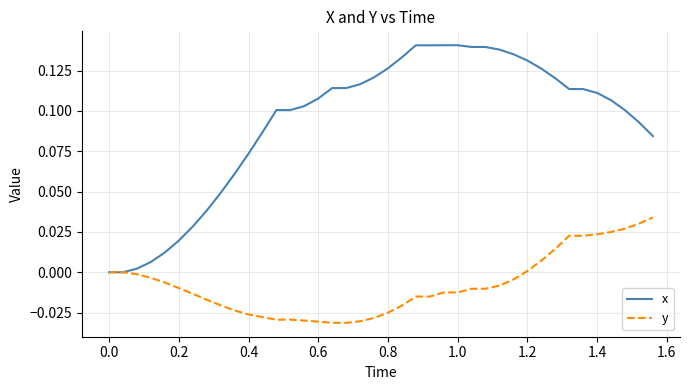

Which series has the largest total across all categories?

x